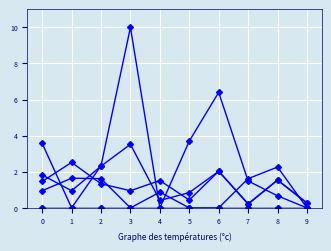

At which category is the sum across all series the highest?

3